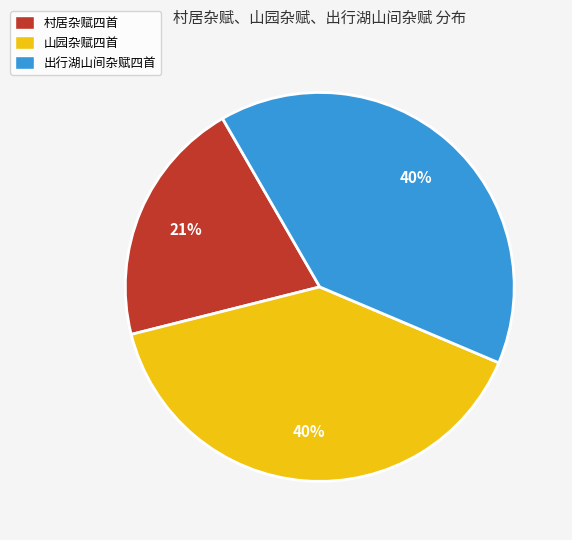

What is the smallest slice in the pie chart?

村居杂赋四首